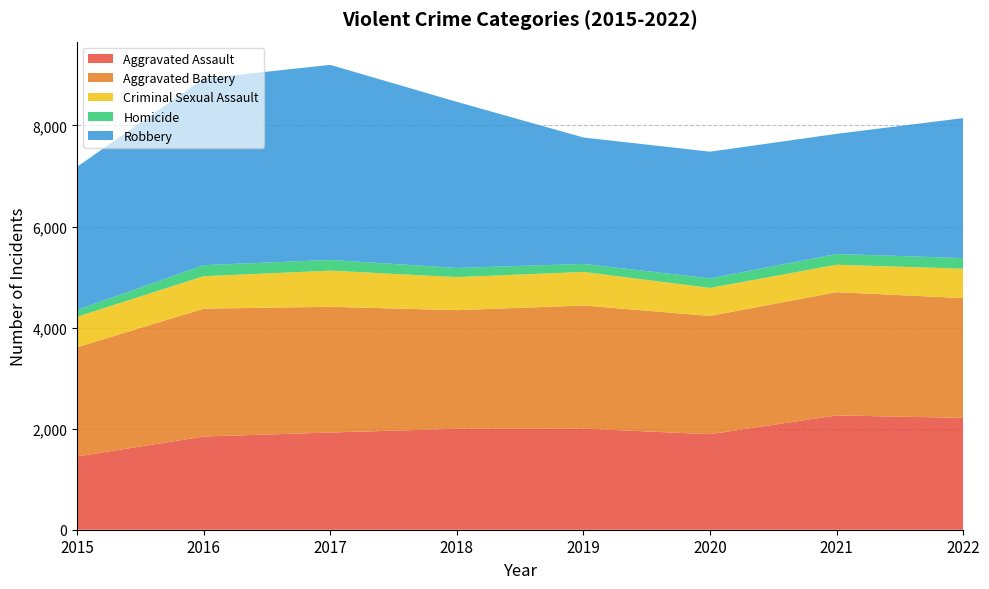

Reading left to right, extract all data points from this chart.

Aggravated Assault: 2015=1450	2016=1844	2017=1924	2018=1997	2019=2000	2020=1890	2021=2262	2022=2213
Aggravated Battery: 2015=2161	2016=2531	2017=2488	2018=2348	2019=2437	2020=2341	2021=2439	2022=2371
Criminal Sexual Assault: 2015=604	2016=642	2017=715	2018=654	2019=665	2020=554	2021=543	2022=581
Homicide: 2015=136	2016=219	2017=212	2018=181	2019=159	2020=189	2021=212	2022=211
Robbery: 2015=2833	2016=3694	2017=3860	2018=3287	2019=2501	2020=2507	2021=2378	2022=2770